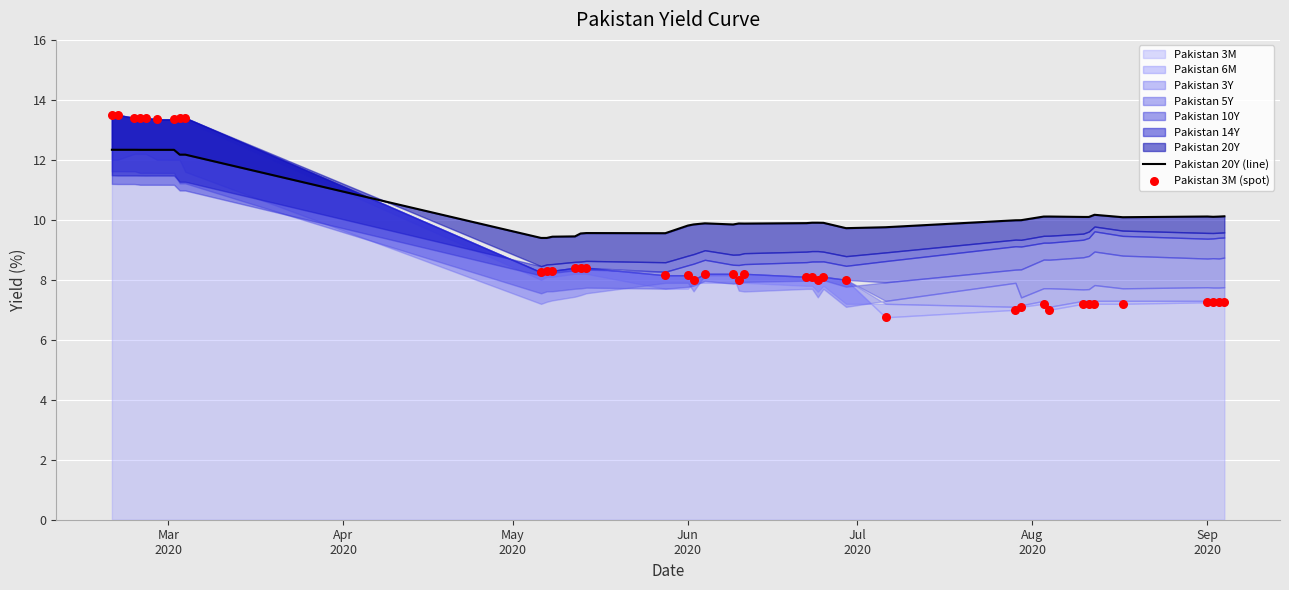

At which category is the sum across all series the highest?

Mar
2020